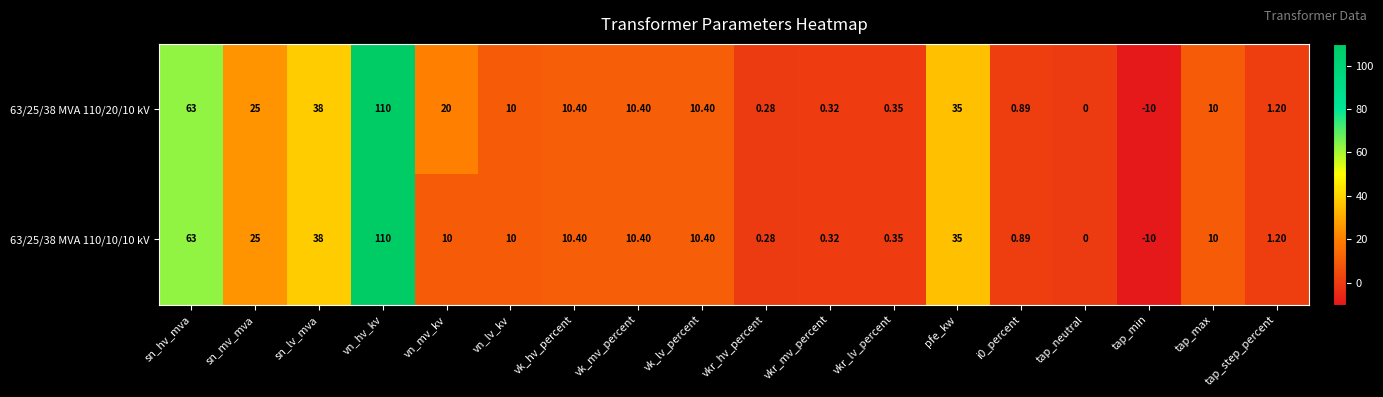

At which label does 63/25/38 MVA 110/20/10 kV first exceed 10?

sn_hv_mva